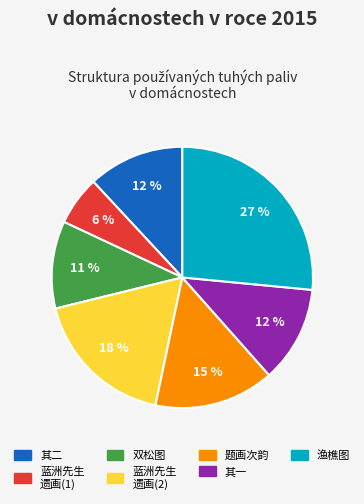

To the nearest percent, what is the average slice percentage?

14%